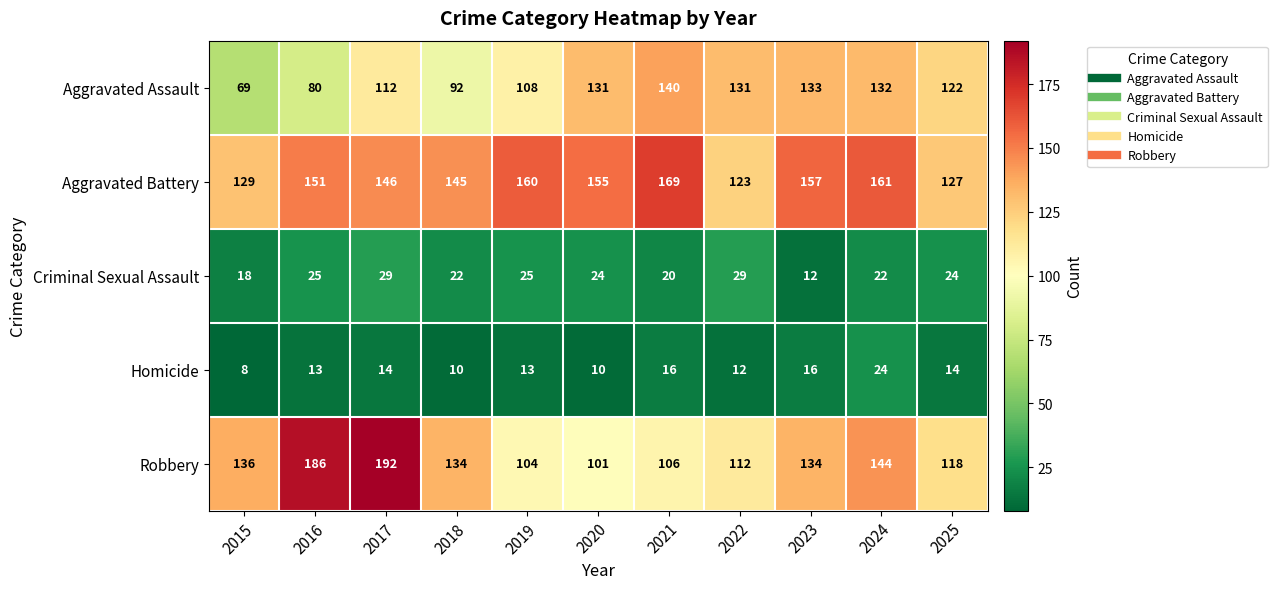

What is the difference between the second highest and minimum values in the Criminal Sexual Assault series?

17